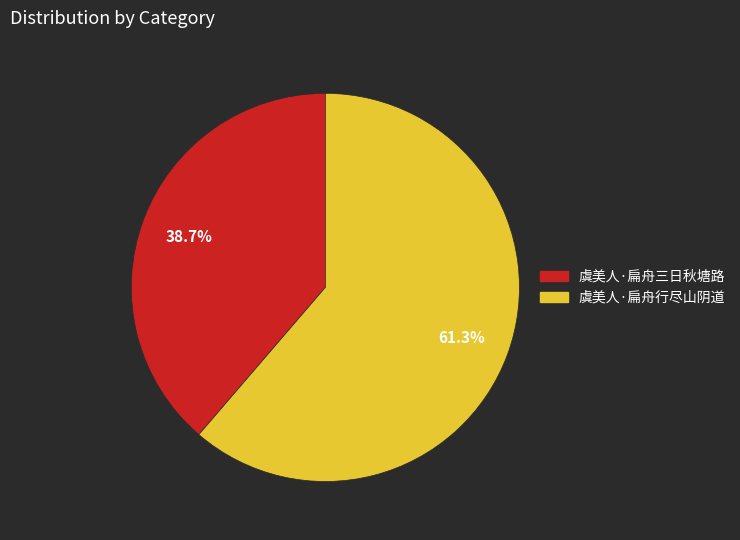

To the nearest percent, what percentage of the pie is 虞美人·扁舟行尽山阴道?

61%